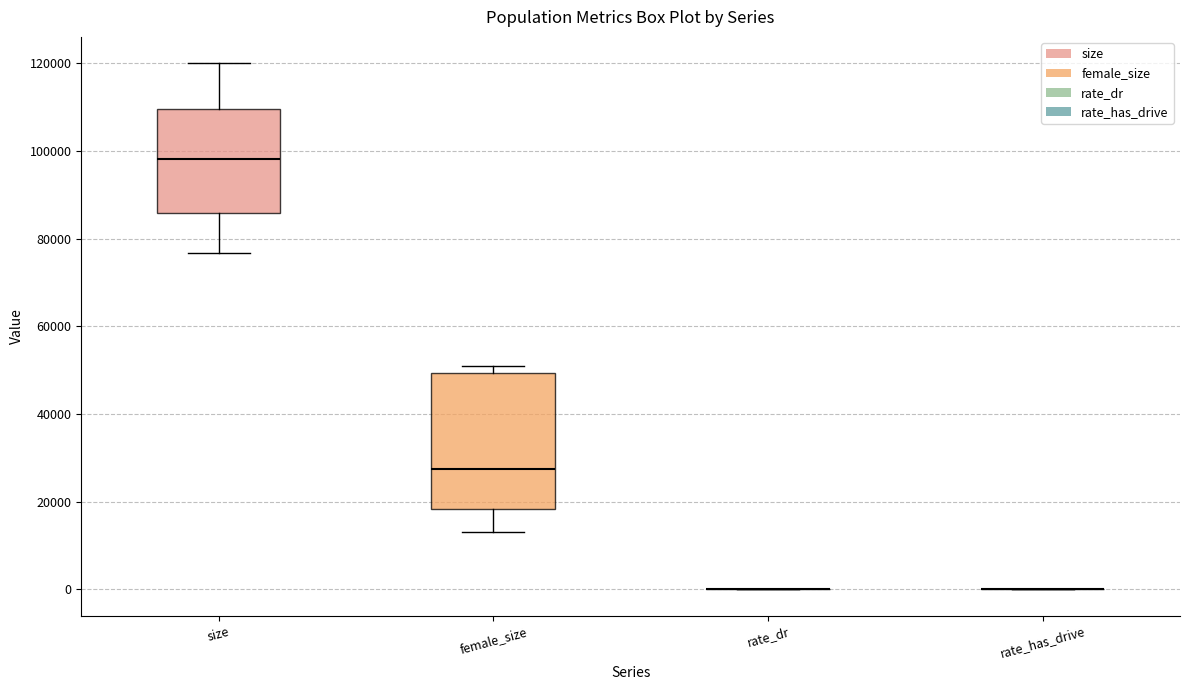

Reading left to right, transcribe this box plot: for each box, give where its median line is, the range the box spans, and where its two whiskers end, as read against the y-axis. The values are not printed on the chart, so give them approximately, as read against the axis.

size: median 98000, box 86000 to 110000, whiskers 76000 to 120000
female_size: median 28000, box 18000 to 50000, whiskers 14000 to 50000 (just above the box's upper edge)
rate_dr: box collapsed to a line at 0, whiskers 0 to 0
rate_has_drive: box collapsed to a line at 0, whiskers 0 to 0